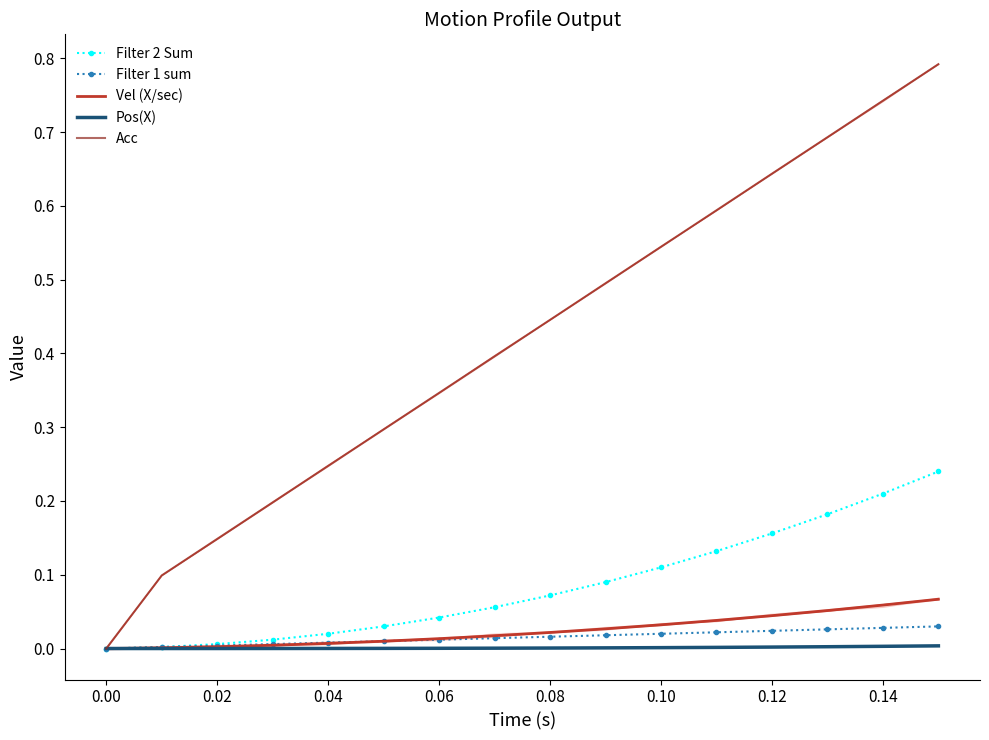

How many lines are shown in the chart?

5